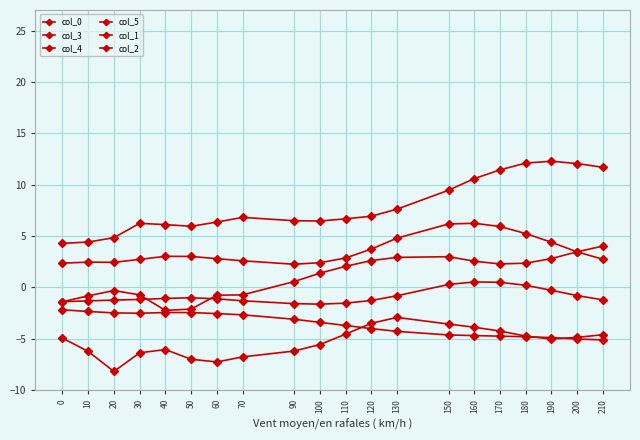

The col_5 series shows -0.6 at 60. True or false?

False